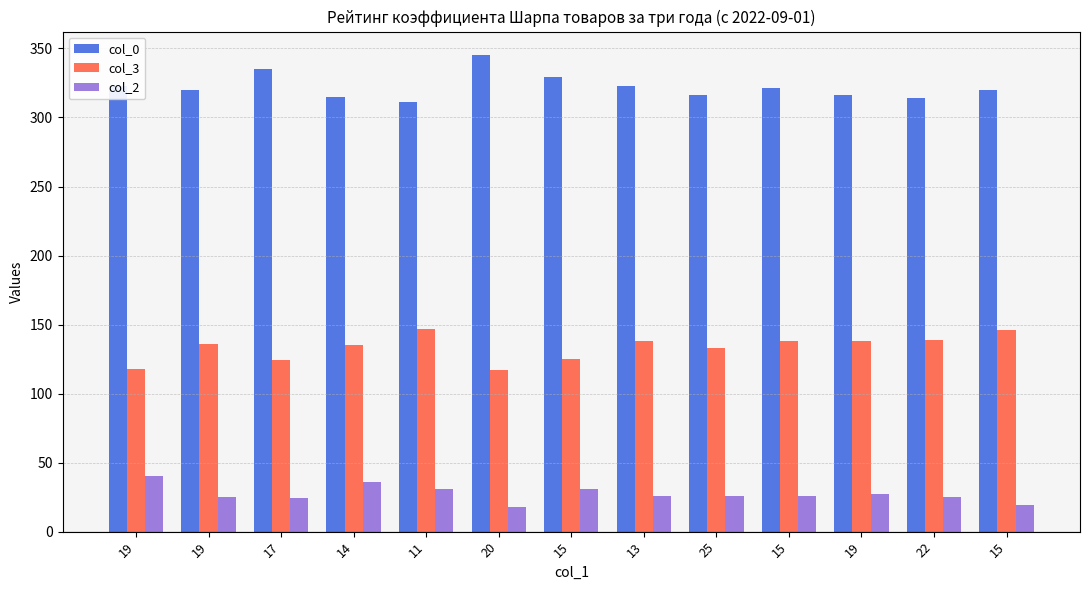

What is the difference between the second highest and second lowest values in the col_0 series?

21